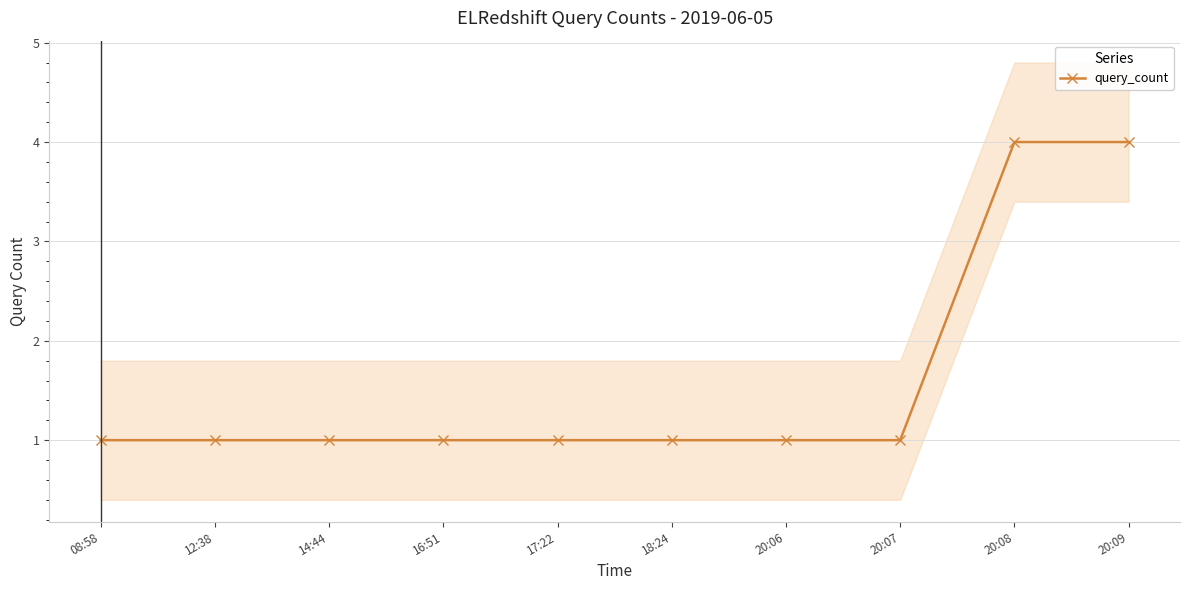

Approximately how many times larger is the value at 20:06 compared to 20:07?

1.0